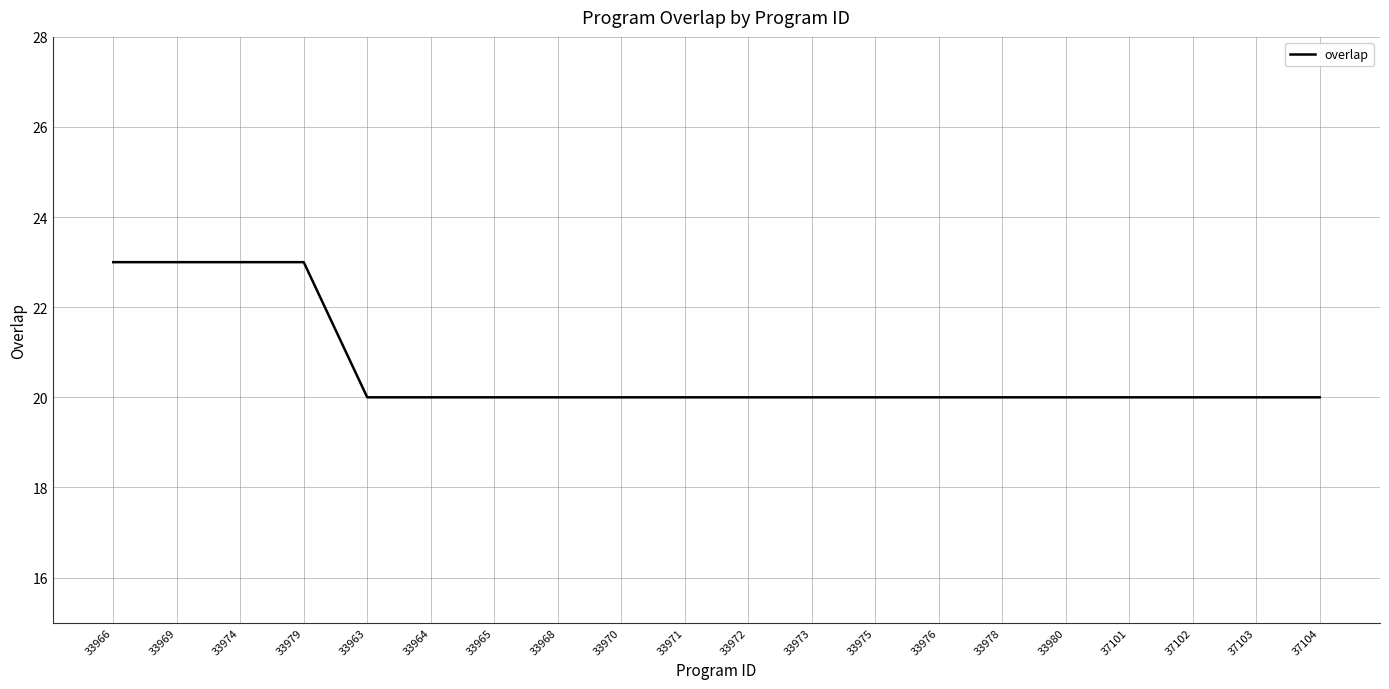

Is it true that the value at 33979 is 32?

False